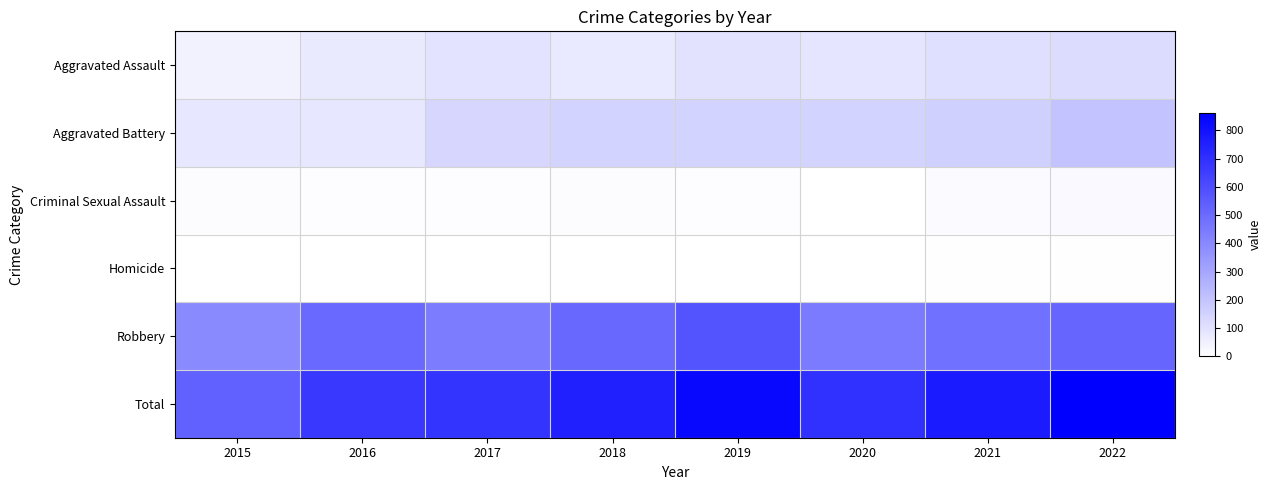

Which series has the largest total across all categories?

Total